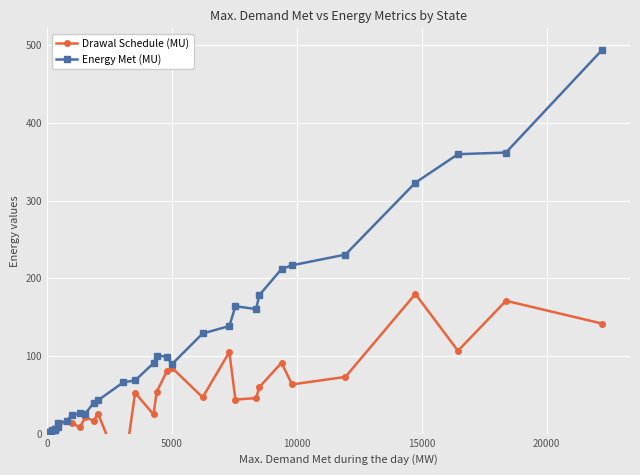

Which series has the largest total across all categories?

Energy Met (MU)